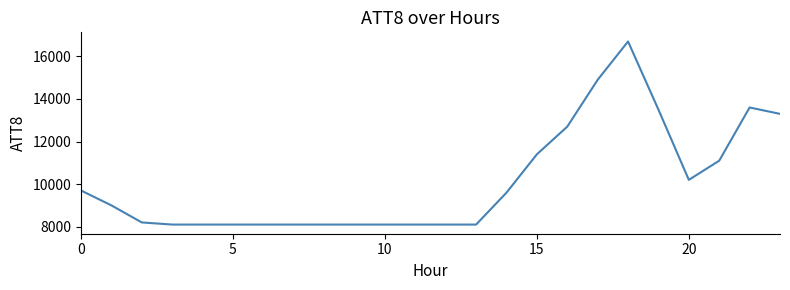

What is the greatest value displayed?

16700